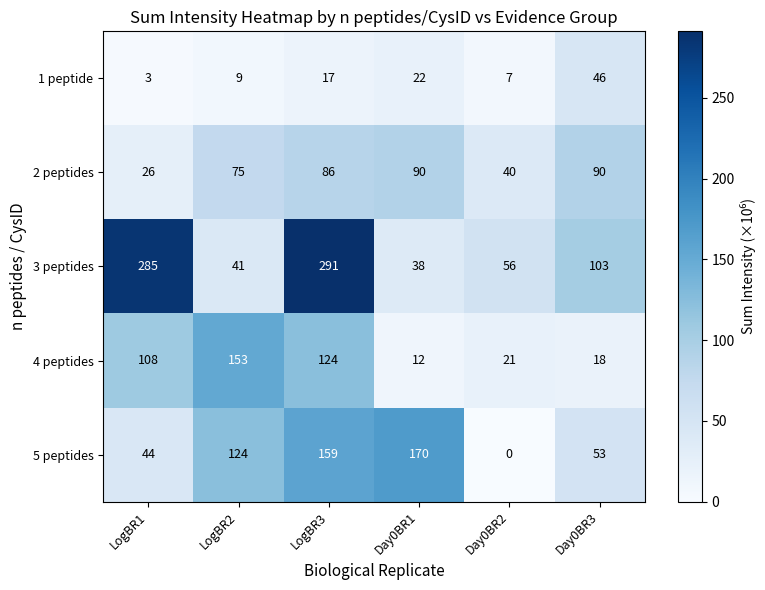

How many categories are shown in the chart?

6